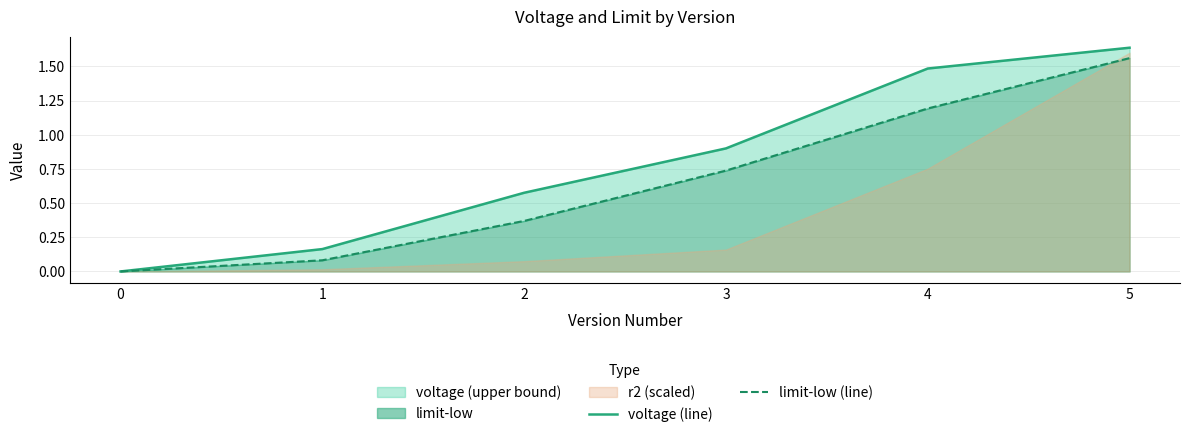

How many values in the limit-low (line) series exceed 0?

5